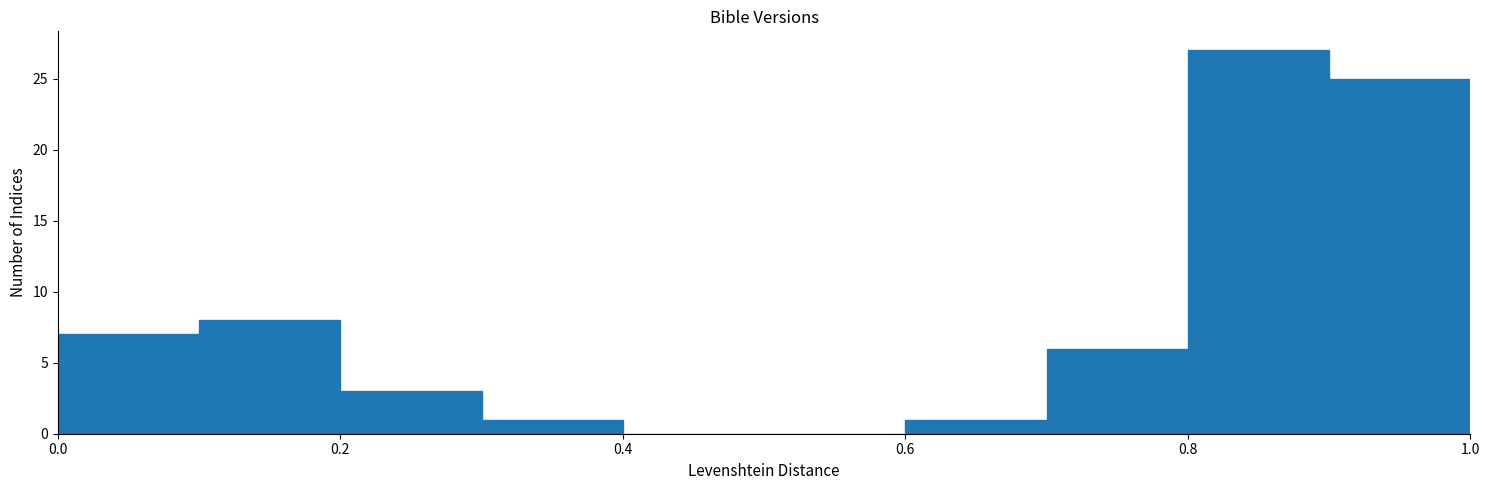

Over which range of the x-axis is the bar tallest?

0.8 to 0.9